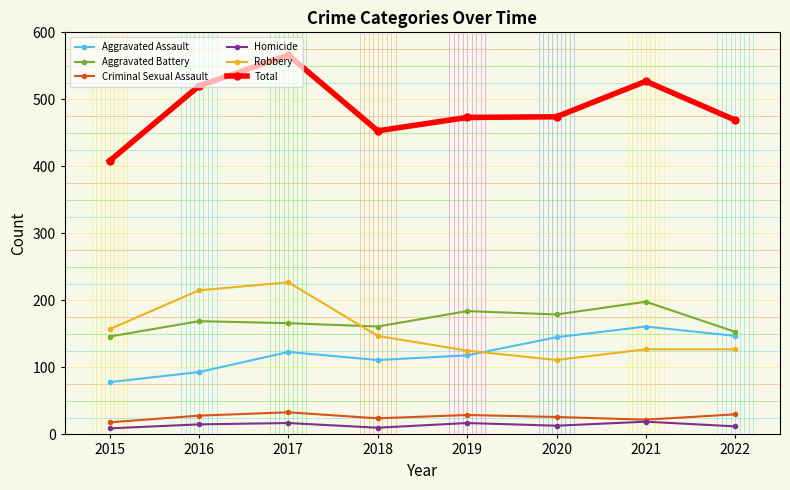

True or false: Aggravated Assault and Criminal Sexual Assault cross at least once.

False